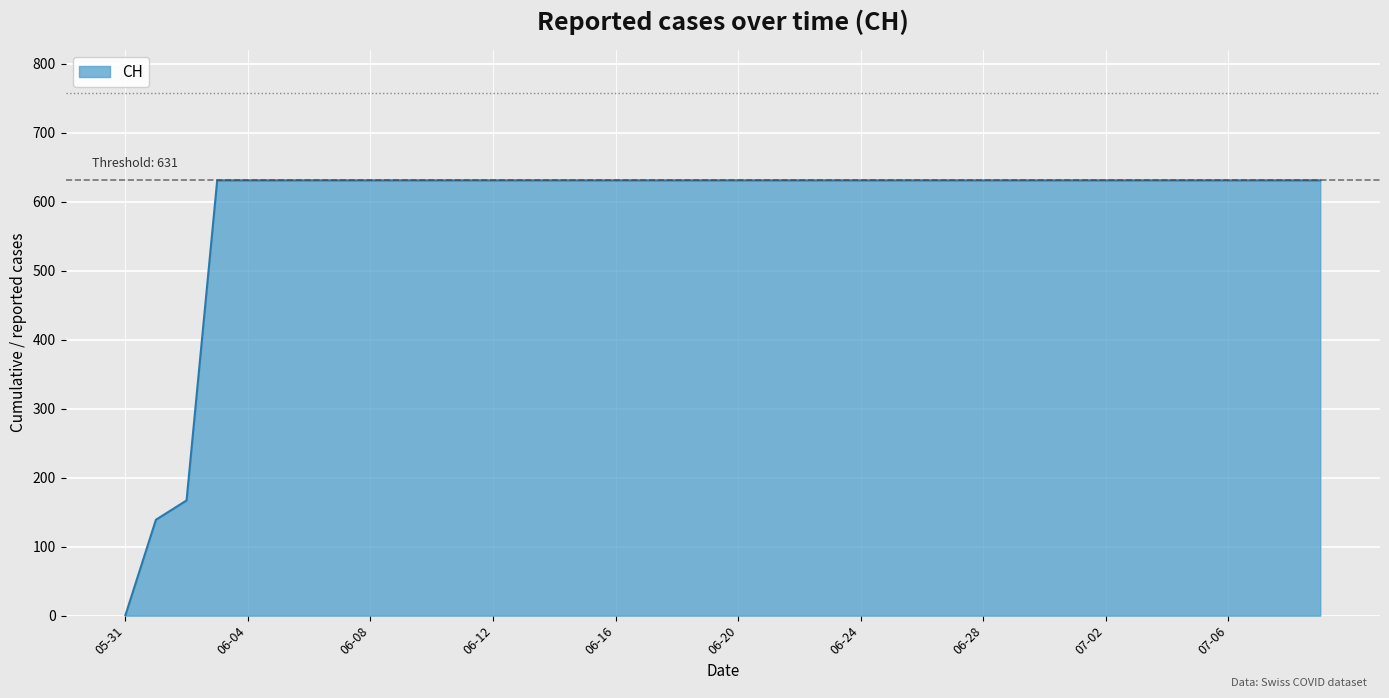

How many values are above zero?

39